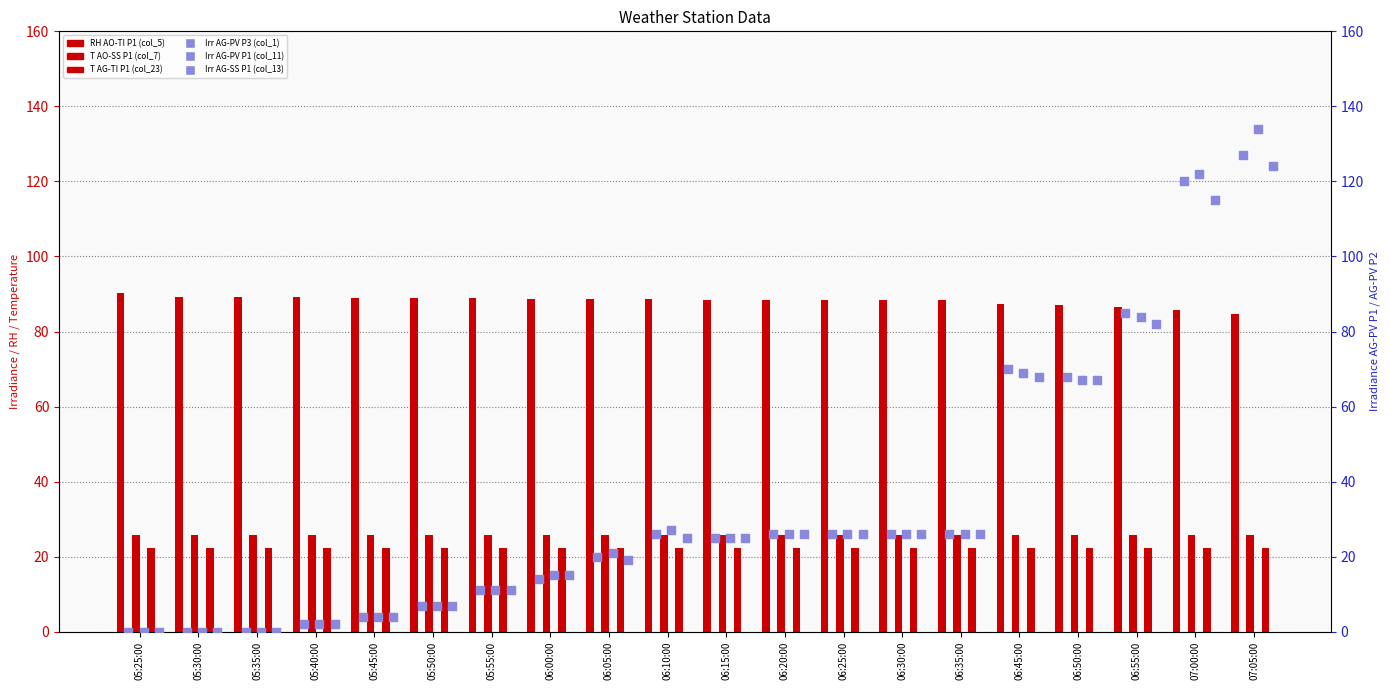

What is the total value across all series at 06:10:00?

214.6